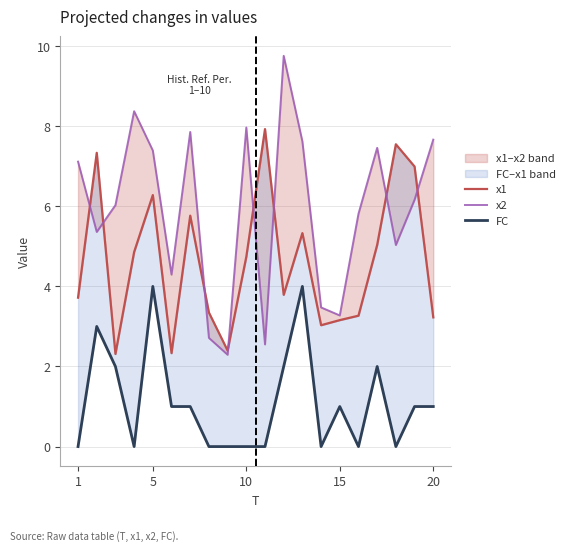

How many interior local peaks does the FC series have?

5